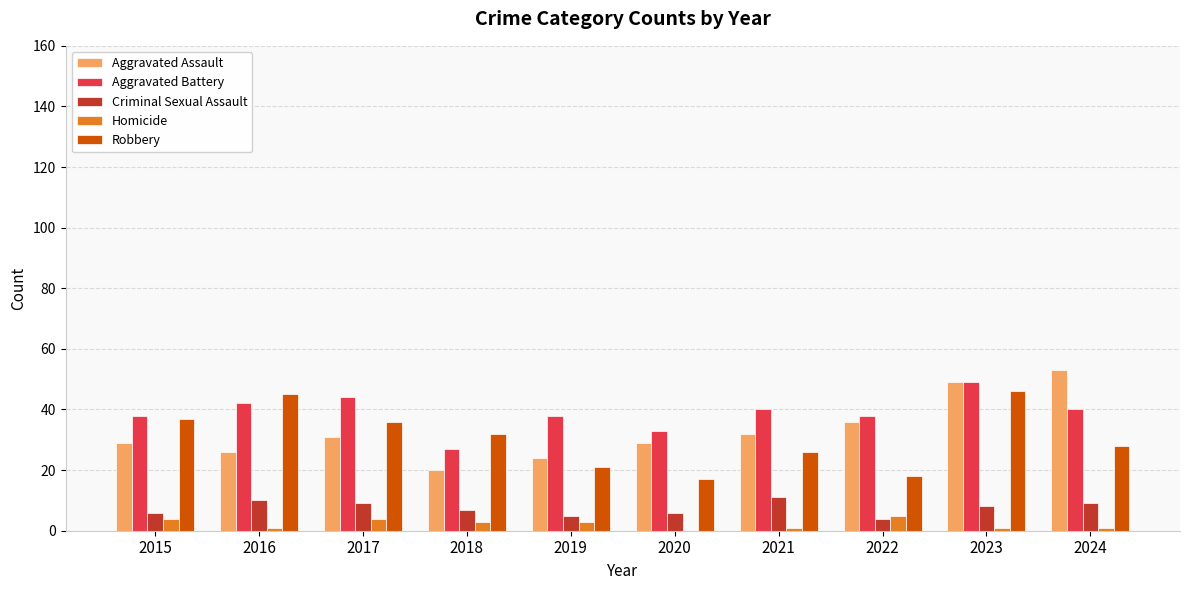

True or false: Aggravated Battery has a value of 46 at 2020.

False